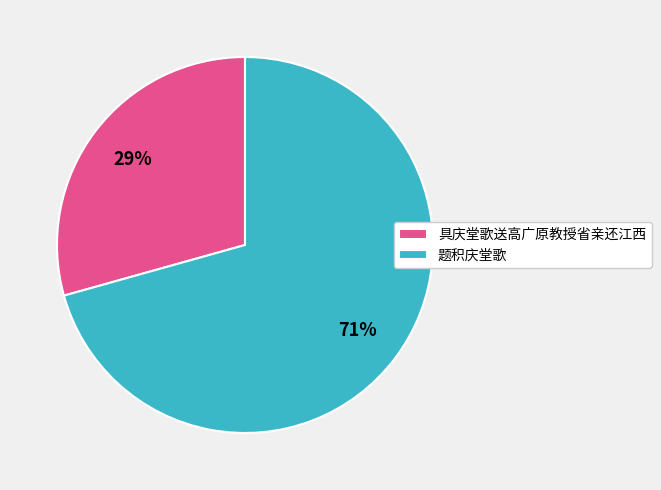

Which slice is the largest?

题积庆堂歌